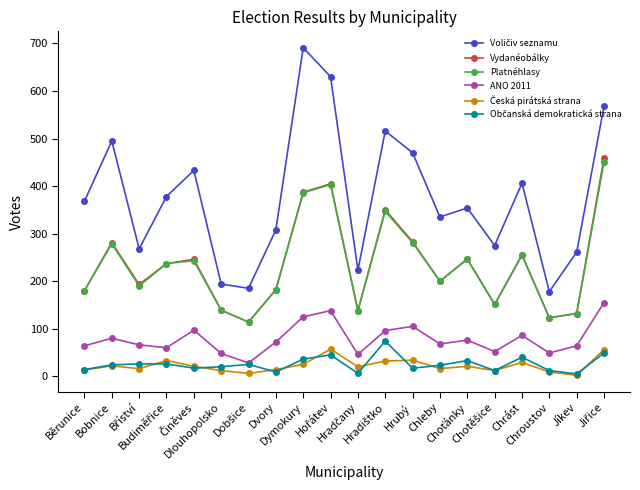

What is the highest value of the ANO 2011 series?

155